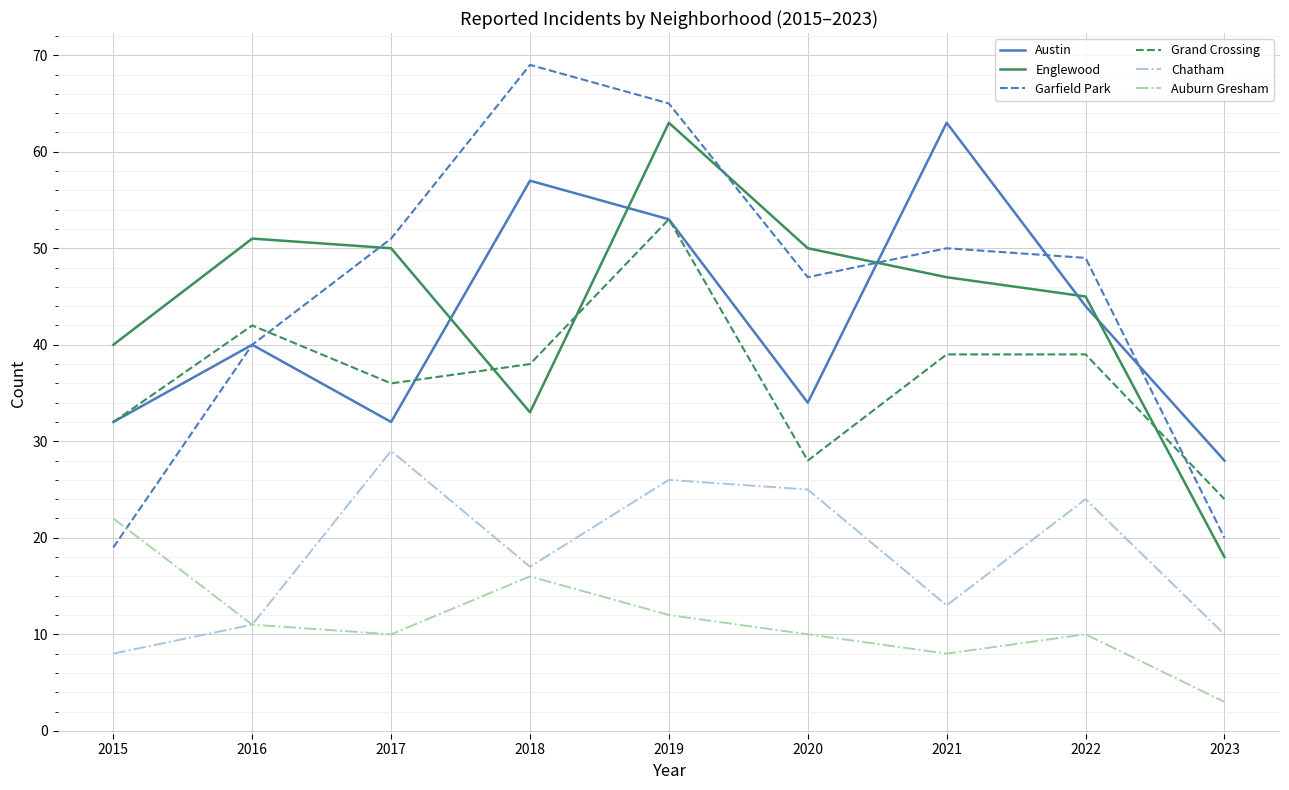

How many times do Englewood and Austin cross each other?

5